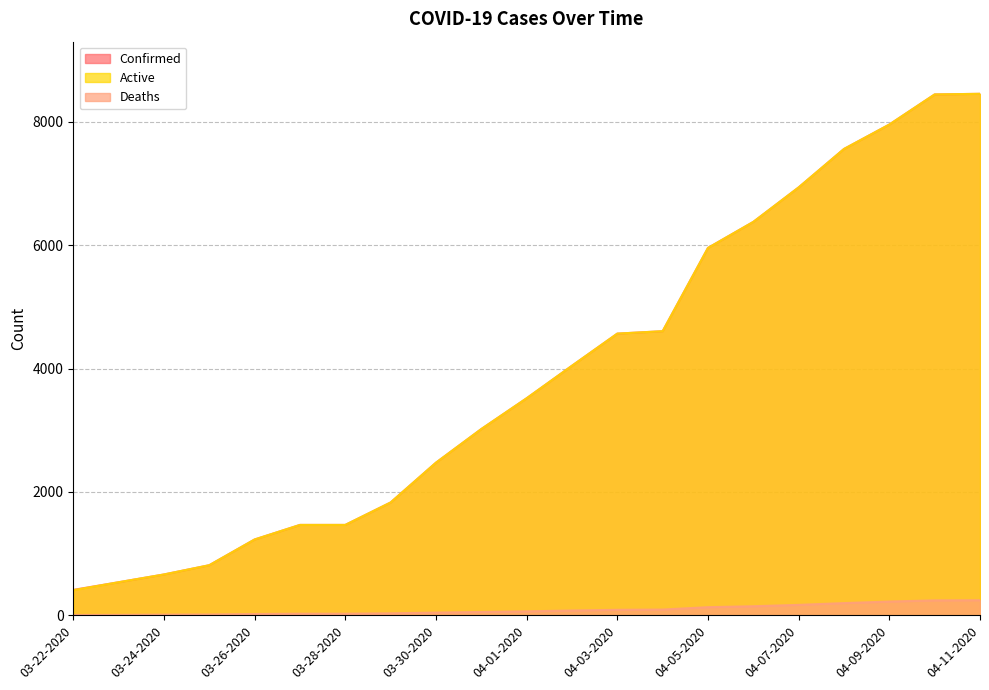

At how many categories does at least one series exceed 6534?

5